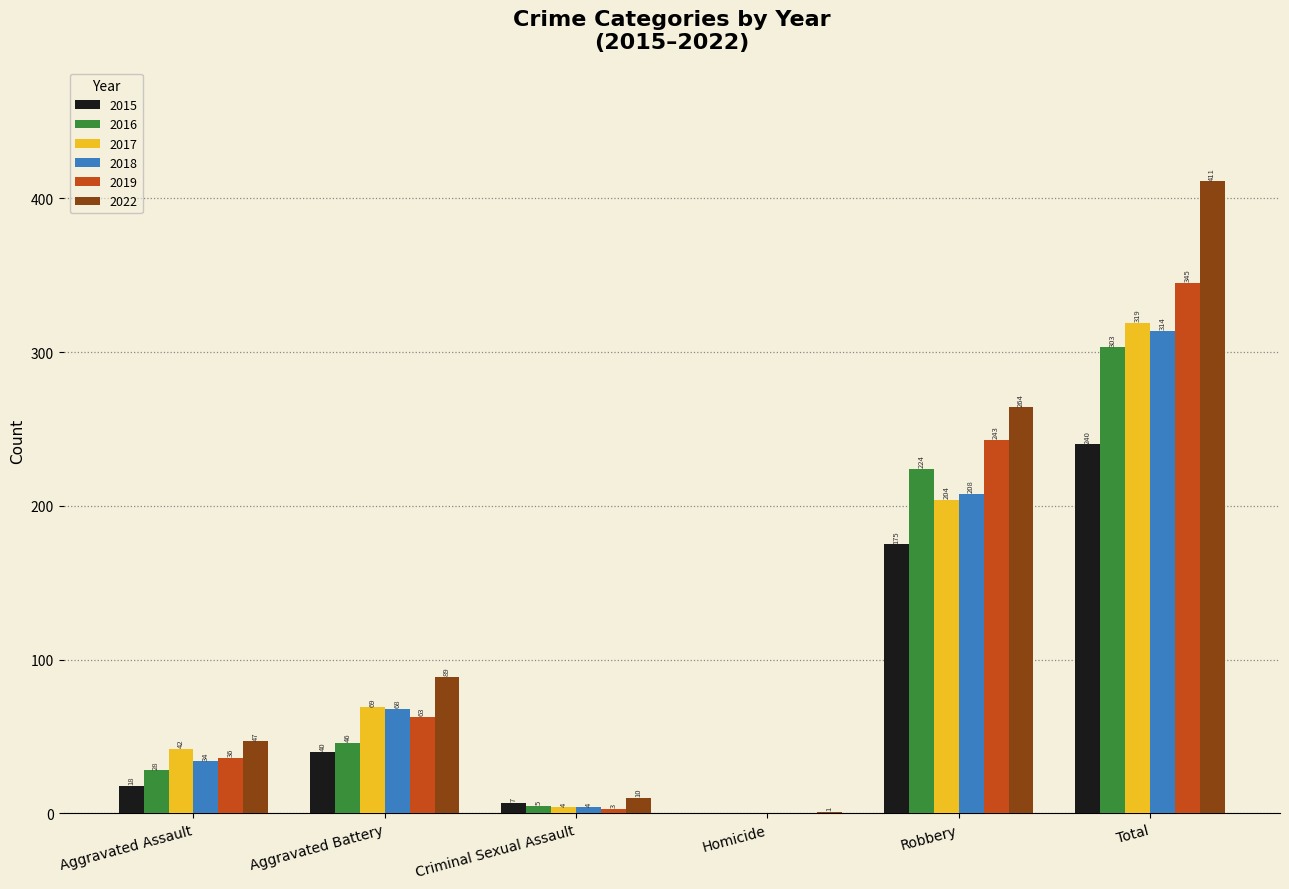

Reading right to left, transcribe all the data shown in this chart.

2015: 240	175	0	7	40	18
2016: 303	224	0	5	46	28
2017: 319	204	0	4	69	42
2018: 314	208	0	4	68	34
2019: 345	243	0	3	63	36
2022: 411	264	1	10	89	47